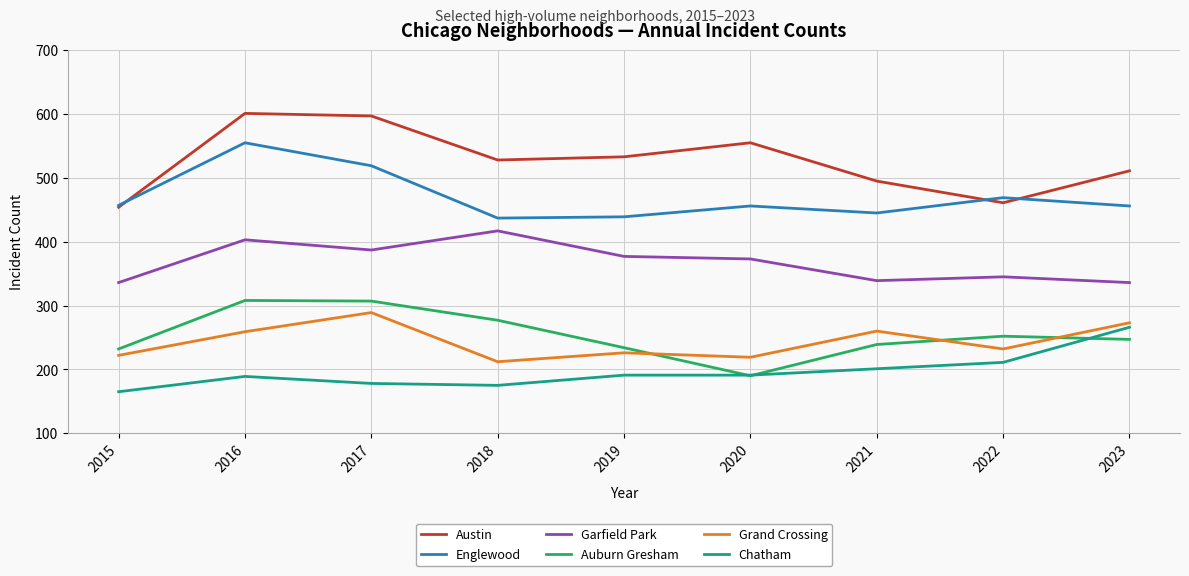

What value does the Englewood series have at 2020?

456